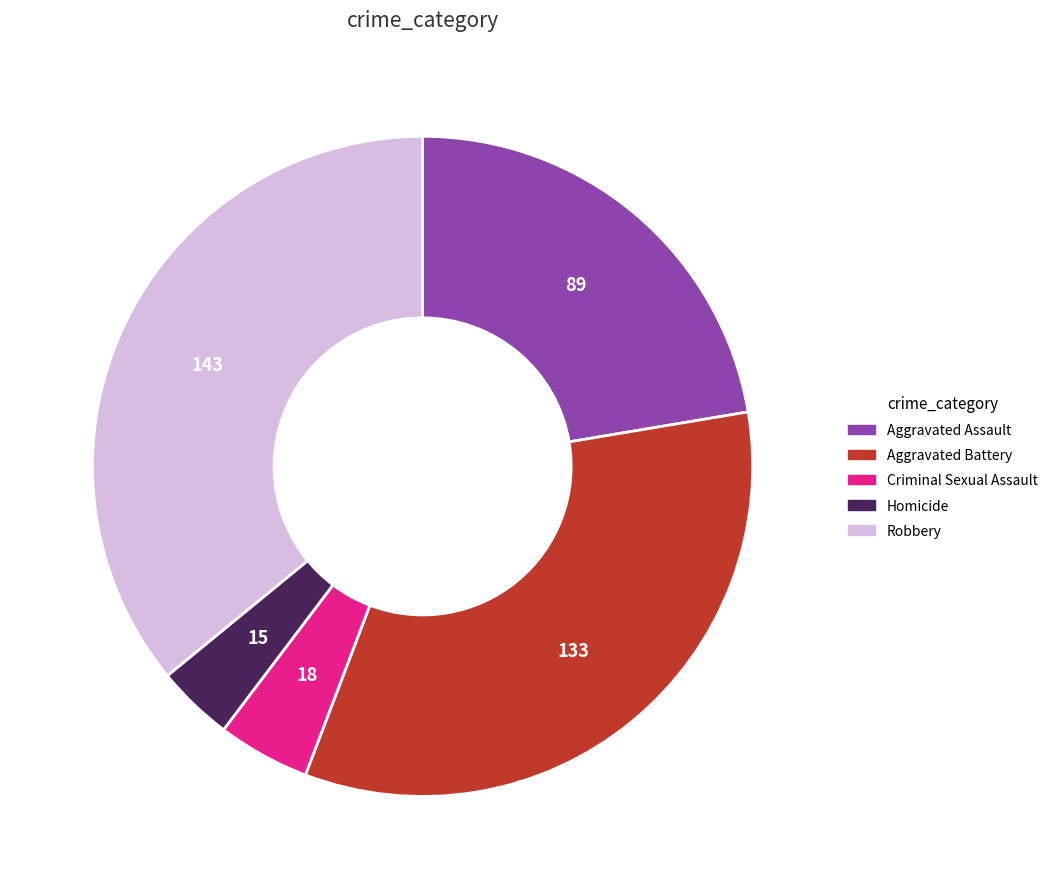

Count the number of slices in the pie.

5